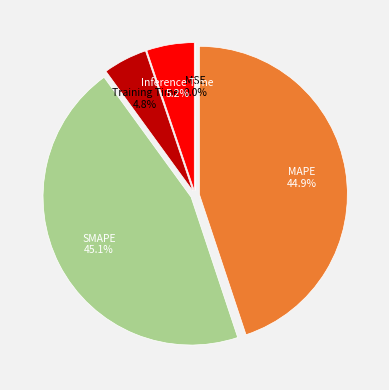

Does MAPE represent more than half of the total?

No